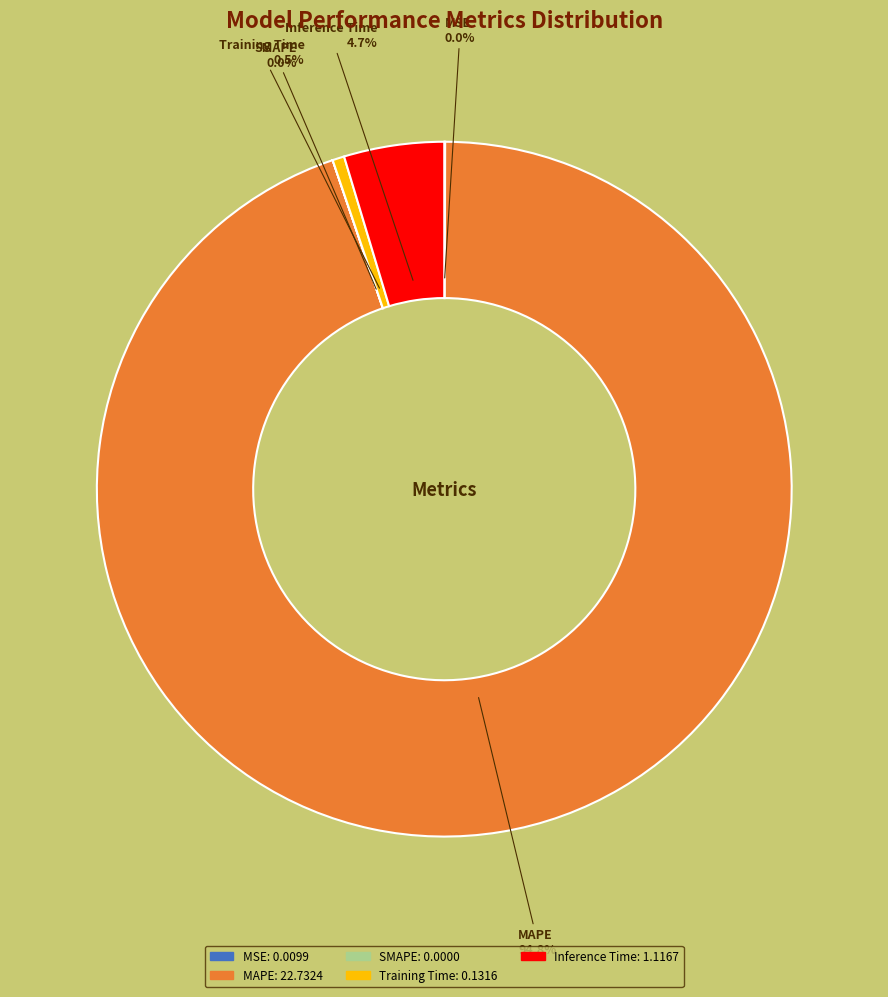

To the nearest percent, what portion does Inference Time represent?

5%